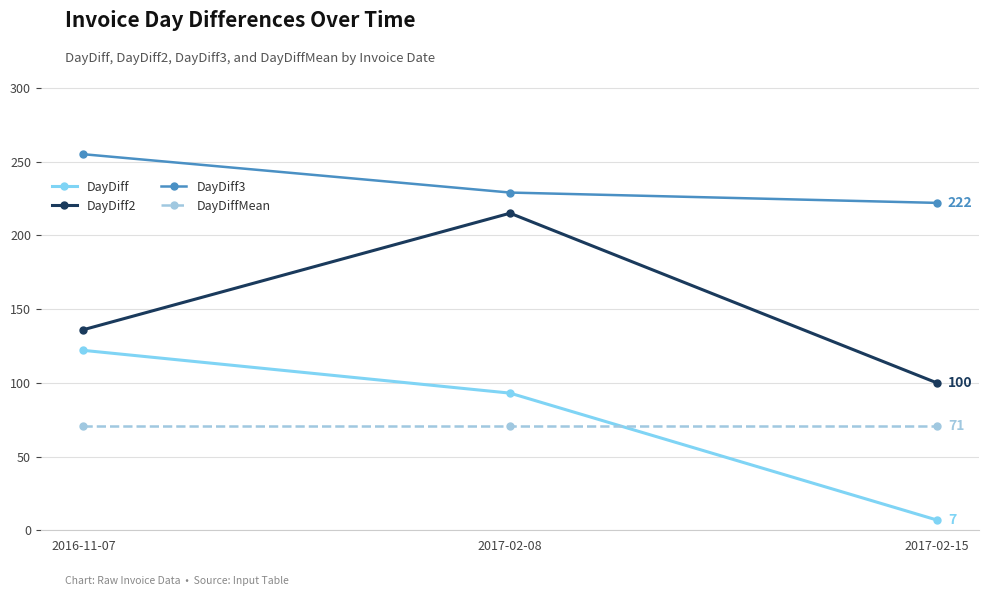

List the series in order of their peak value, lowest first.

DayDiffMean, DayDiff, DayDiff2, DayDiff3